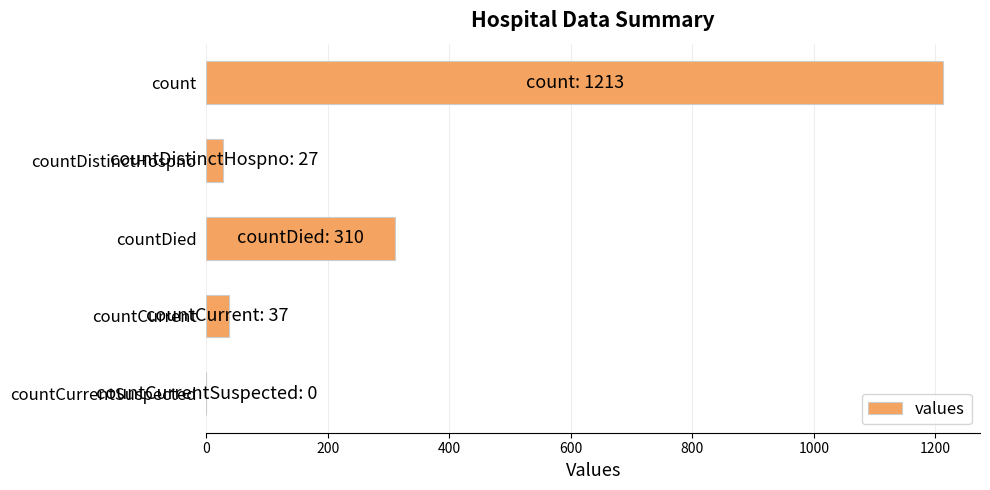

Reading top to bottom, what are all the values shown in this chart?

count=1213	countDistinctHospno=27	countDied=310	countCurrent=37	countCurrentSuspected=0